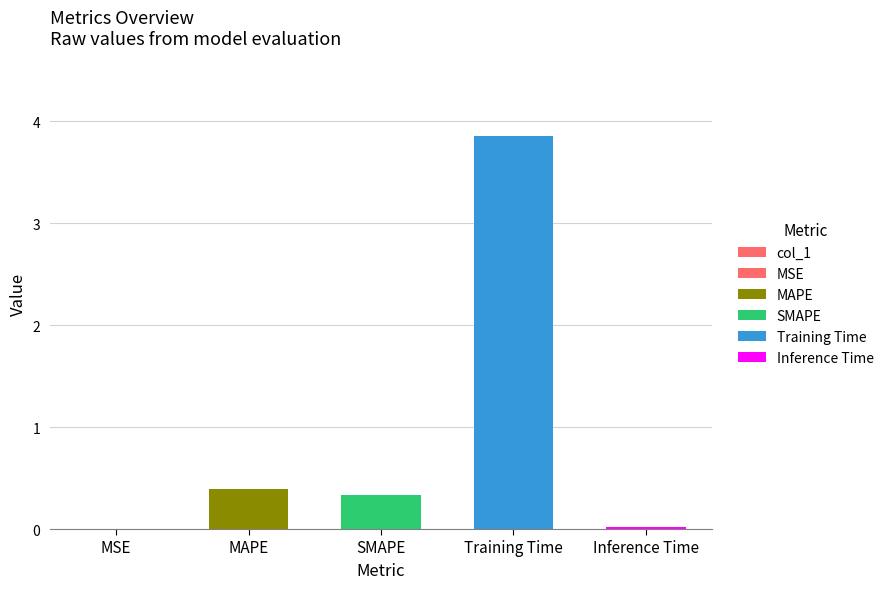

The value at Inference Time is 0.0. True or false?

False